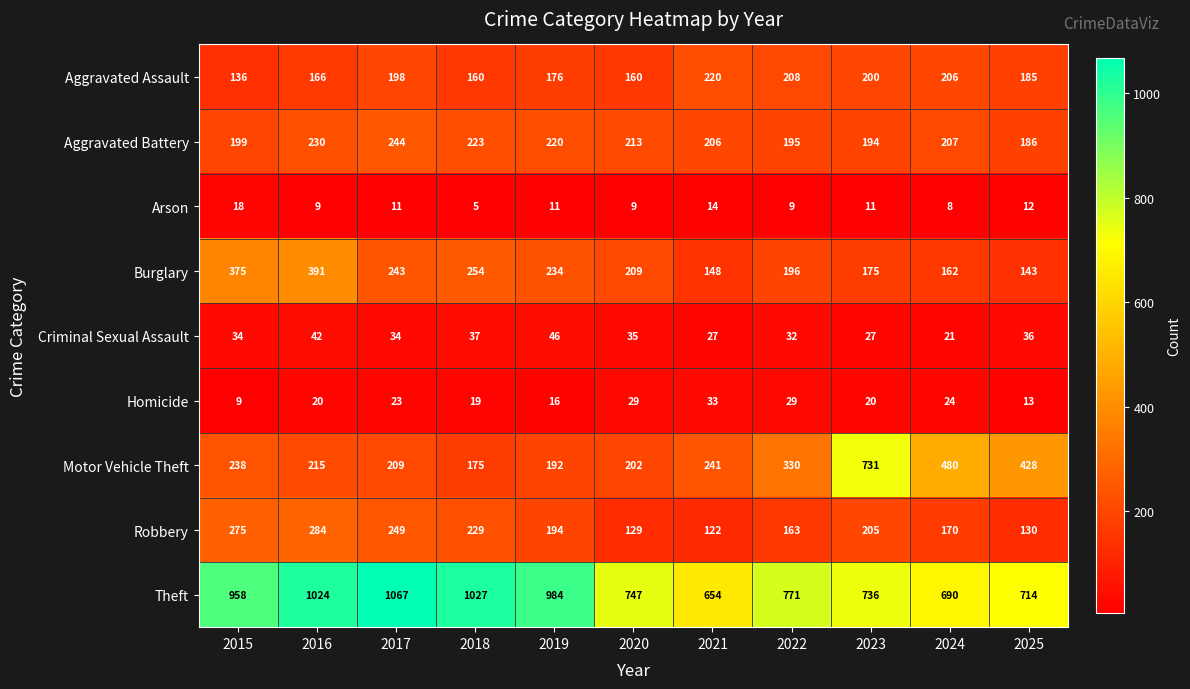

At which category is the sum across all series the highest?

2016